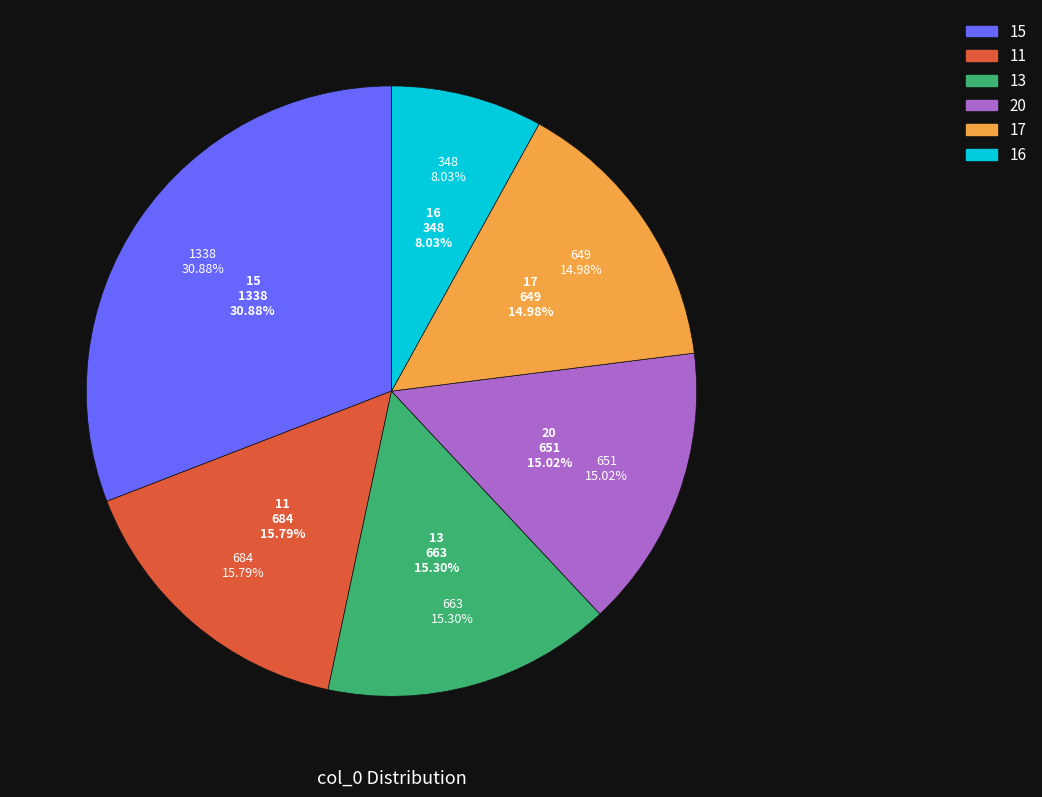

Does 21 represent more than half of the total?

No